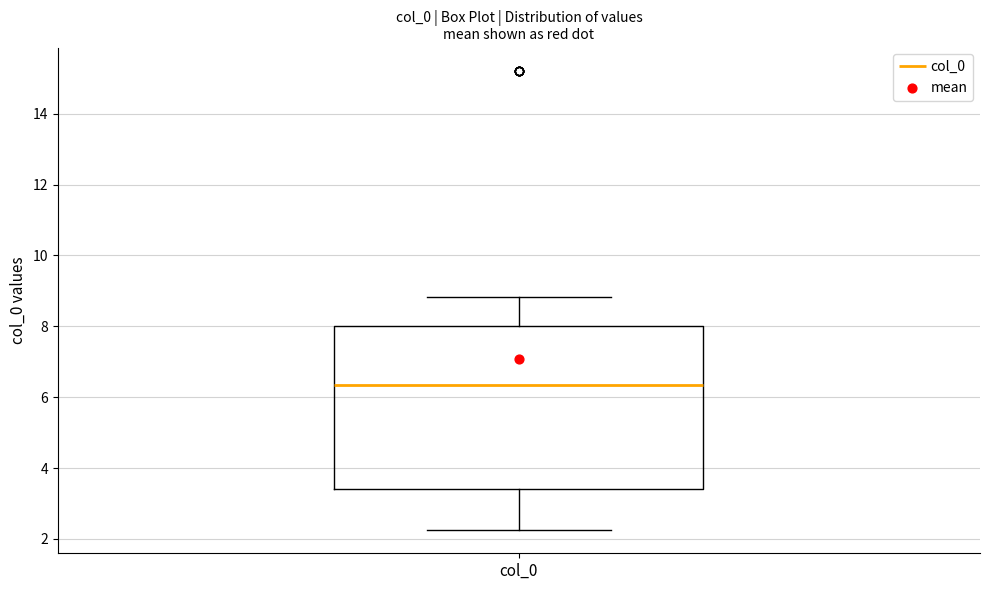

Transcribe this box plot: give where the median line is, the range the box spans, and where the two whiskers end, as read against the y-axis. The values are not printed on the chart, so give them approximately, as read against the axis.

median 6.4, box 3.4 to 8.0, whiskers 2.2 to 8.8